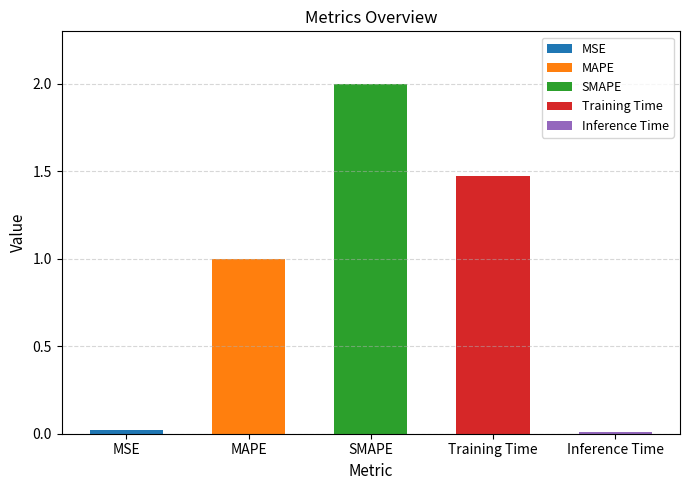

Rank the categories by value from highest to lowest.

SMAPE, Training Time, MAPE, MSE, Inference Time